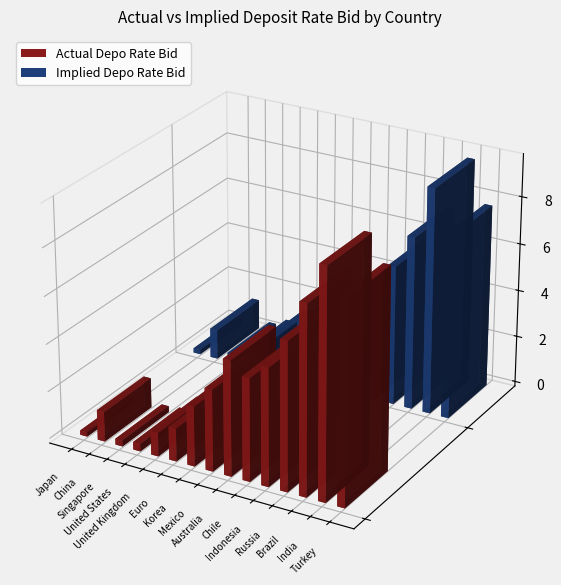

Which has a higher value, Singapore or Brazil?

Brazil